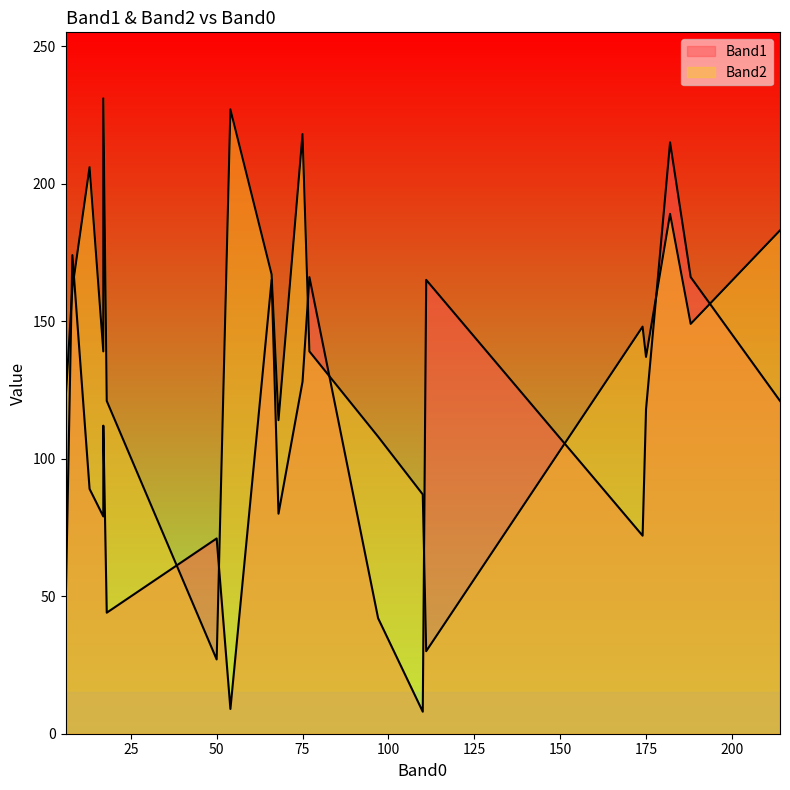

How many intersections are there between Band1 and Band2?

6